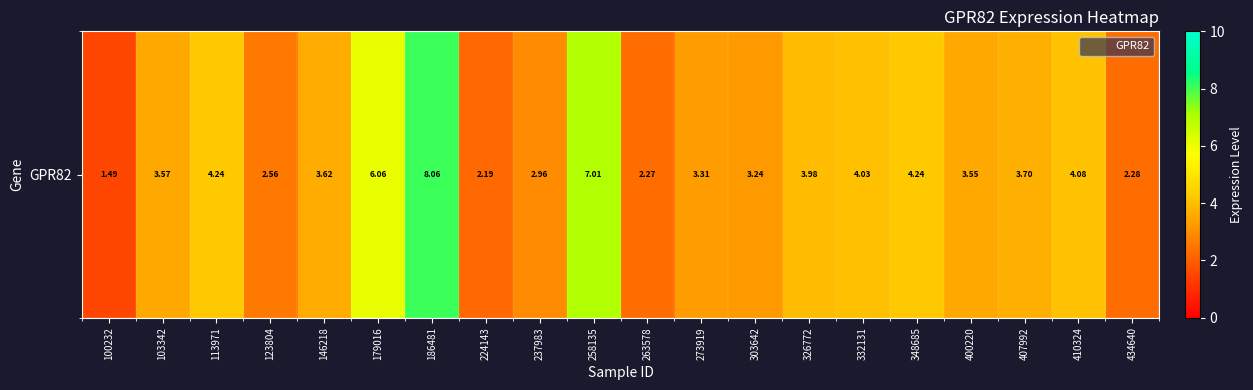

What is the difference between the values at 303642 and 273919?

0.1